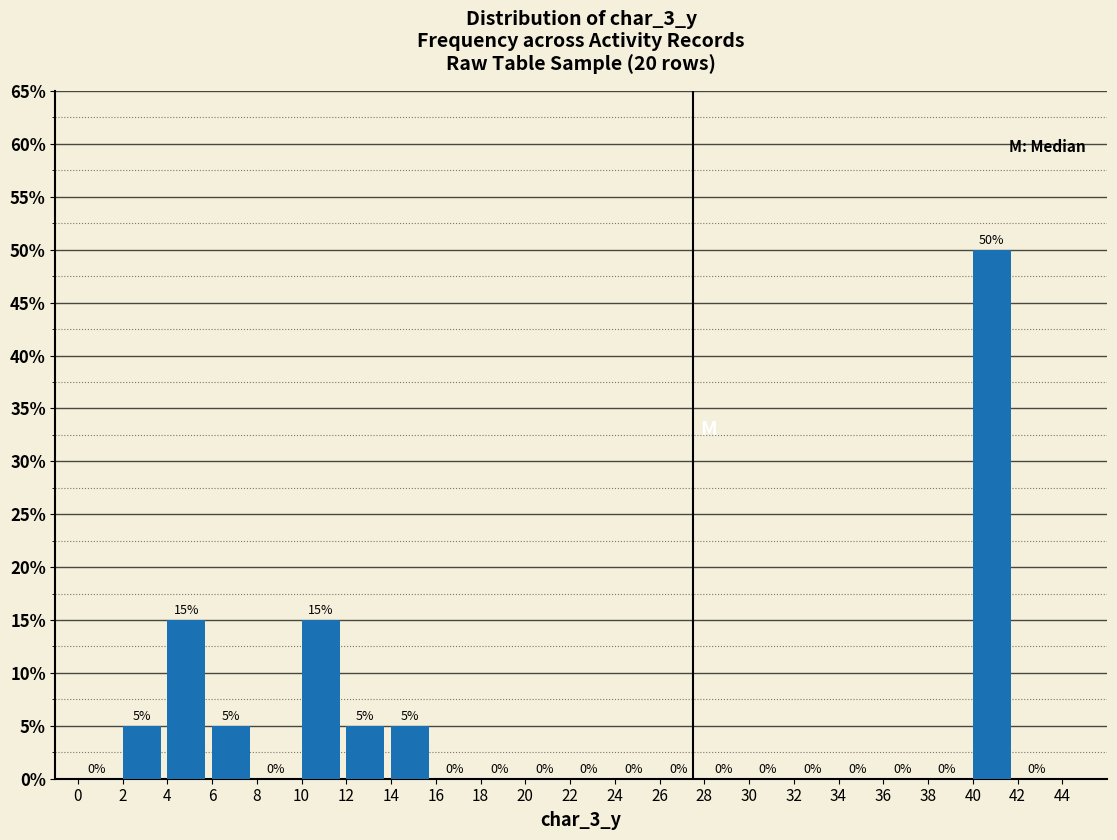

Which range on the x-axis has the tallest bar?

40 to 42